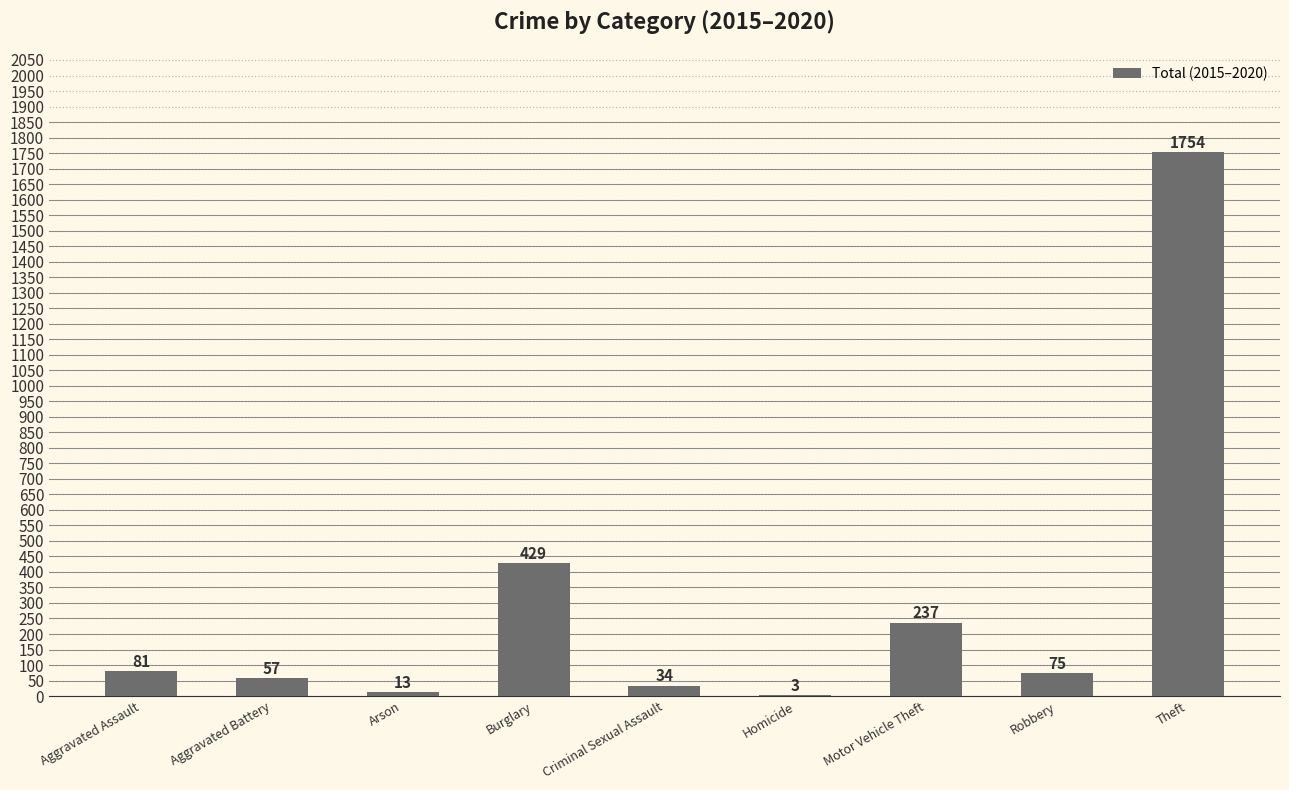

The value at Burglary is 615. True or false?

False